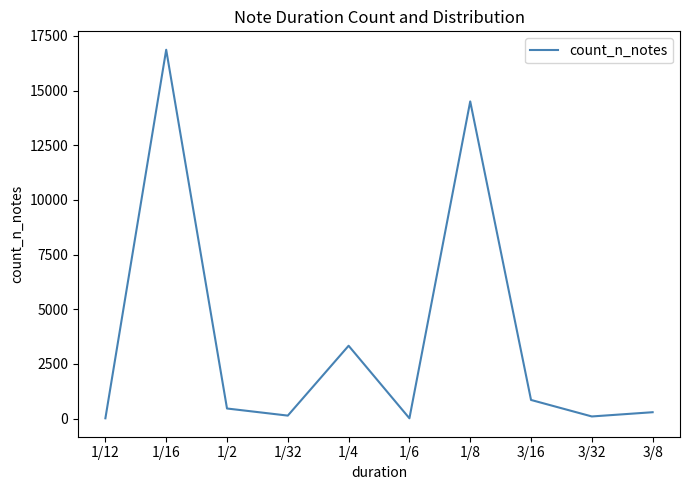

Which category has the highest value across all series?

1/16